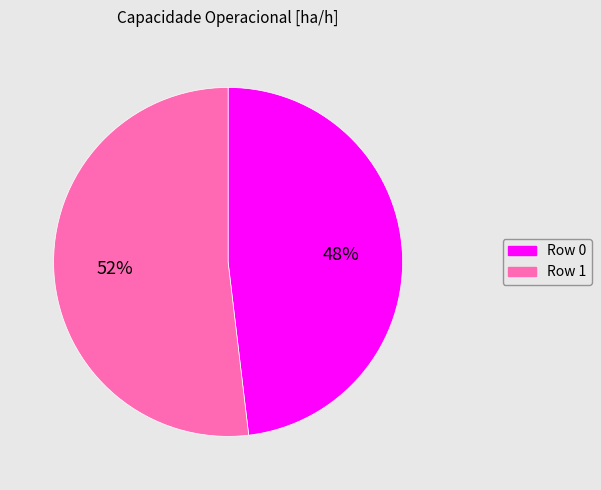

Count the number of slices in the pie.

2